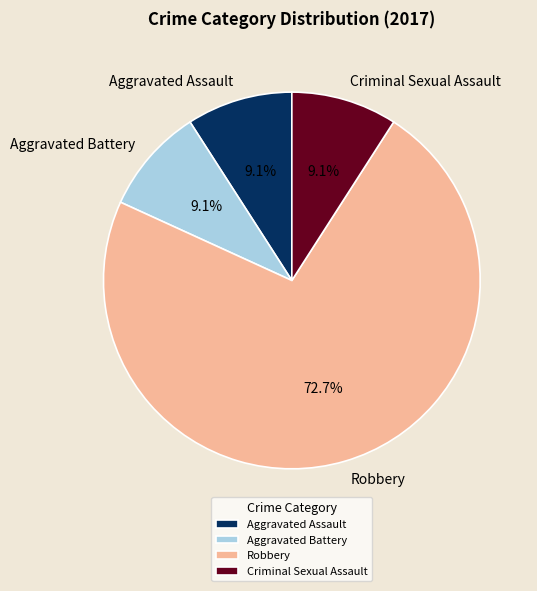

To the nearest percent, what percentage of the pie is Aggravated Assault?

9%